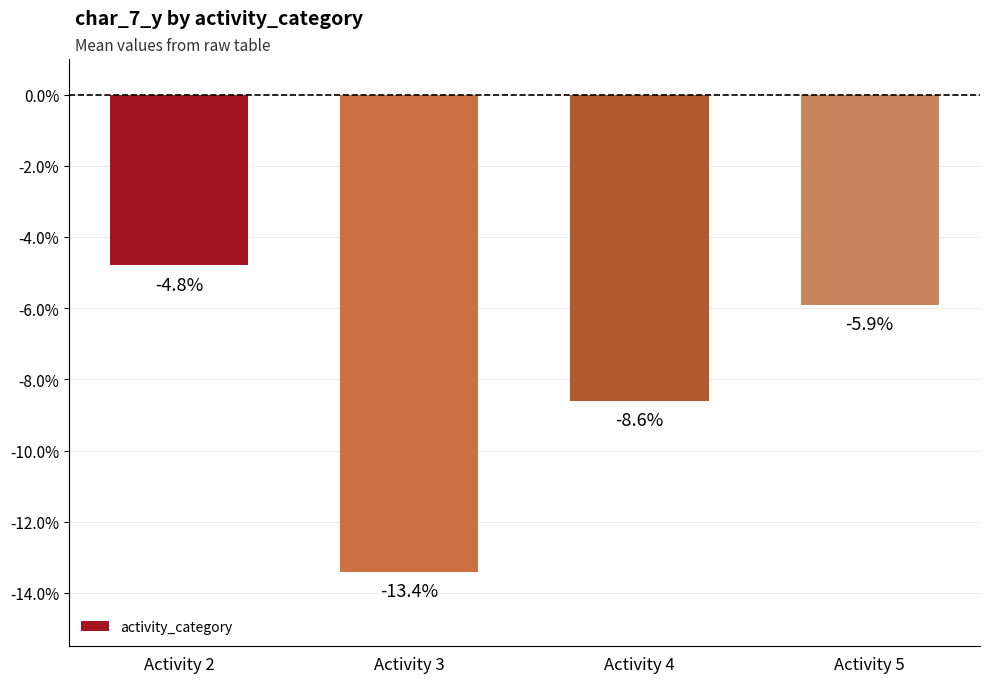

How many data points does each series have?

4